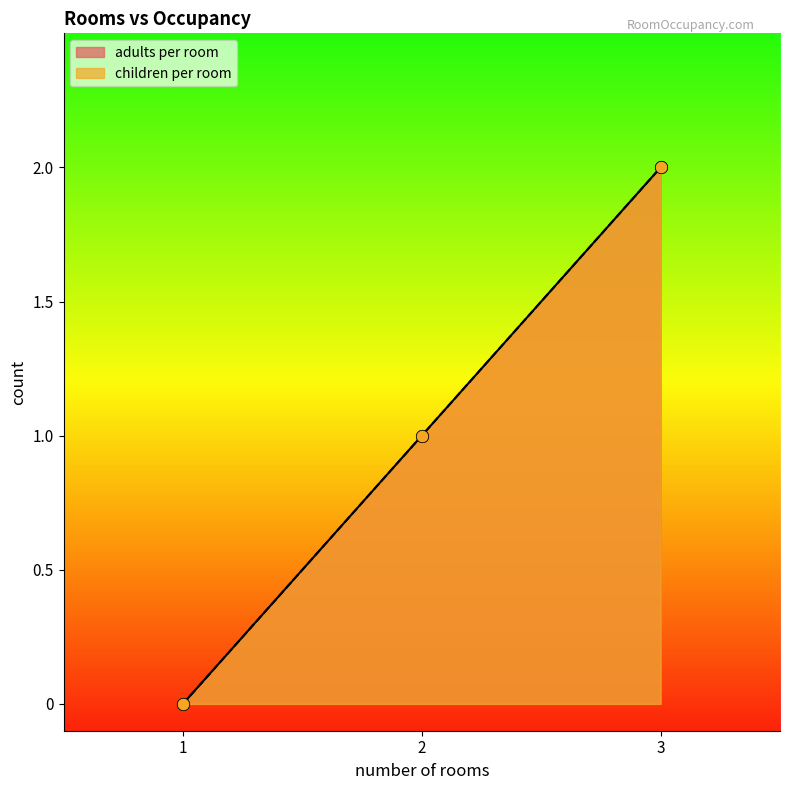

Is the value of children per room at 2 greater than the value of adults per room at 1?

Yes